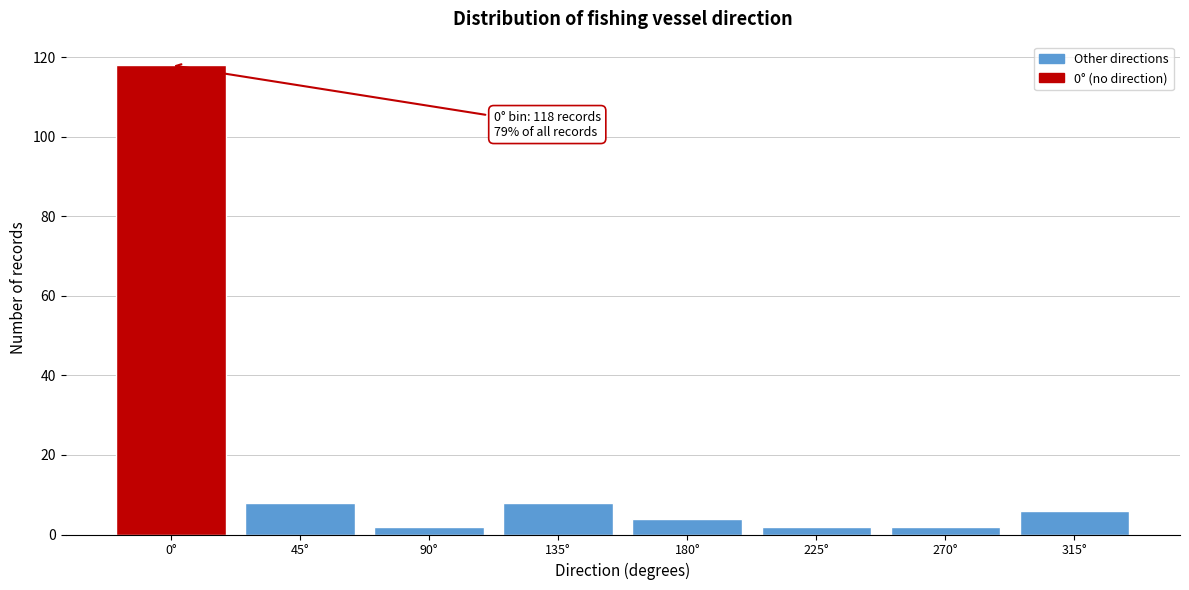

Reading left to right, extract all data points from this chart.

0°=118	45°=8	90°=2	135°=8	180°=4	225°=2	270°=2	315°=6